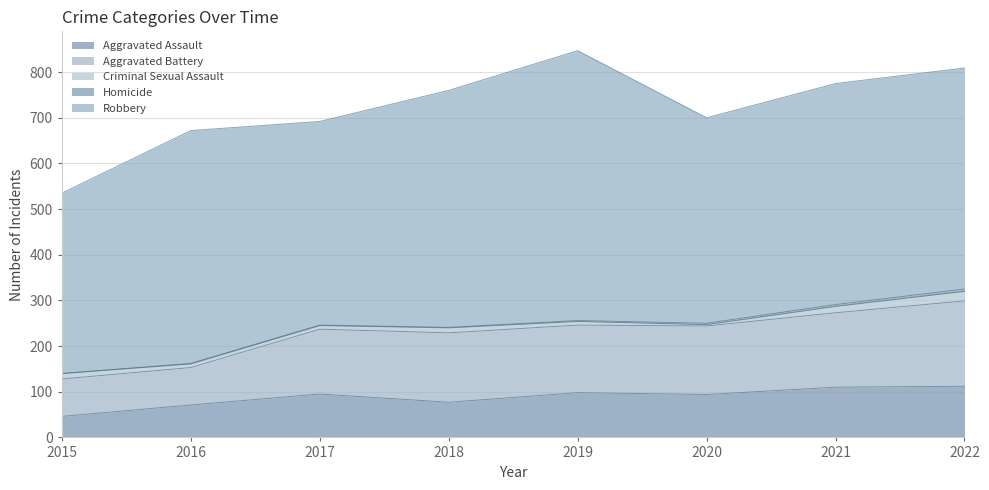

What is the sum of all Robbery values?

3879